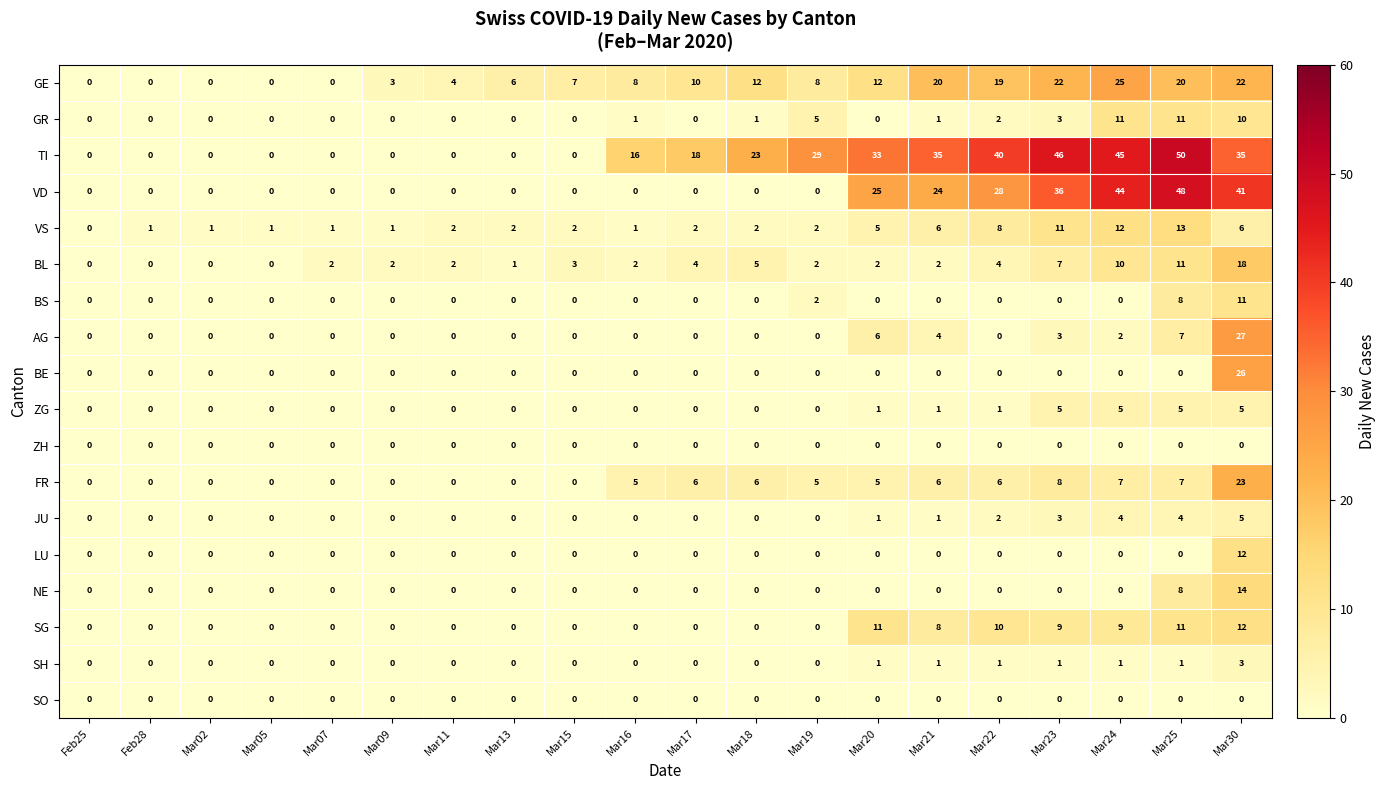

At which category is the sum across all series the highest?

Mar30